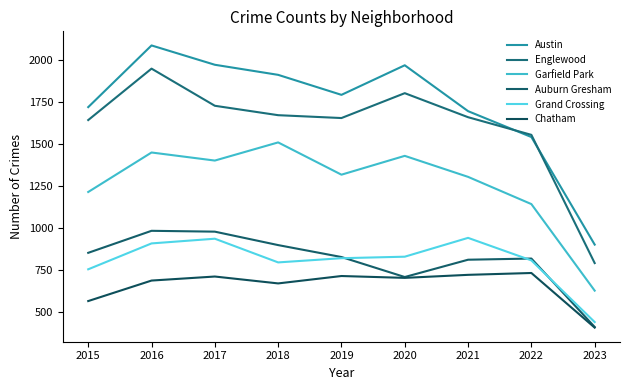

Which series has the largest total across all categories?

Austin